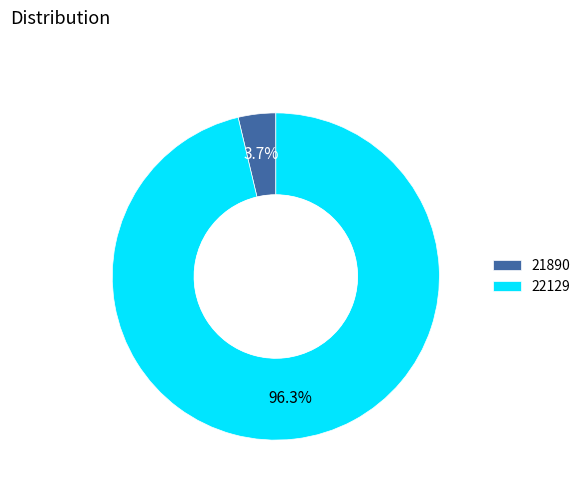

What percentage do 22129 and 21890 together represent?

100.0%